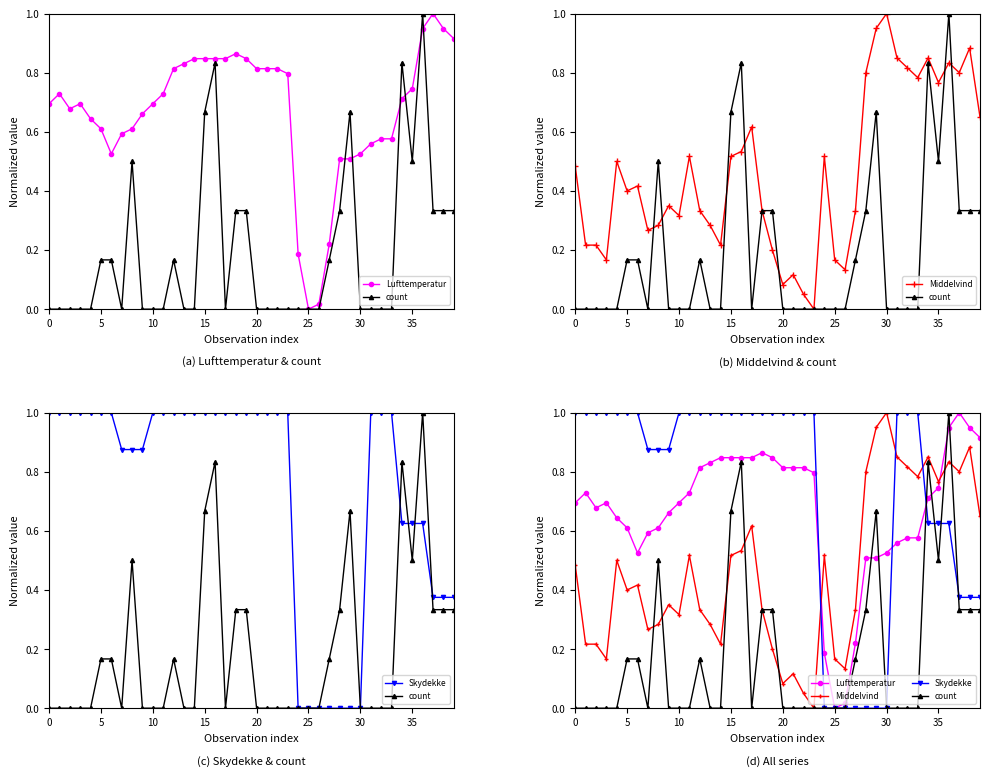

Where do count and Lufttemperatur first cross each other?

28 and 29